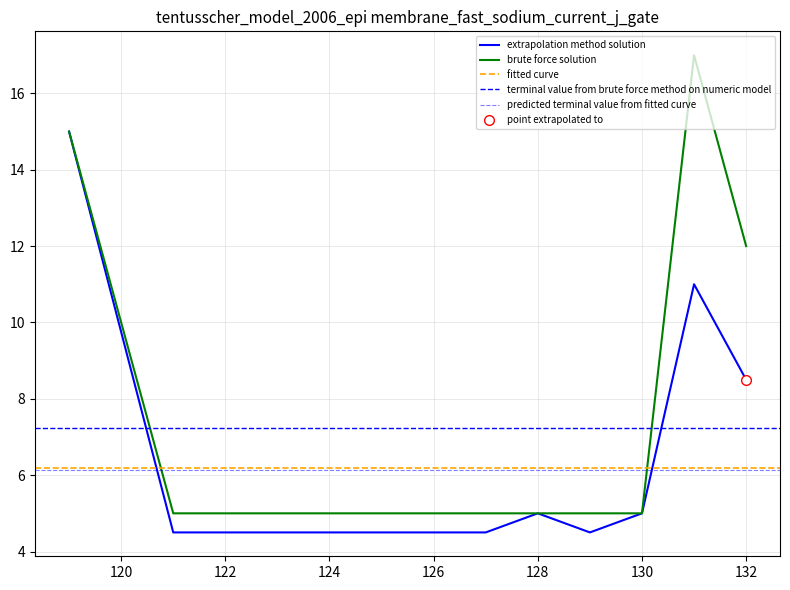

Approximately how many times larger is the value at 131 compared to 131?

0.6